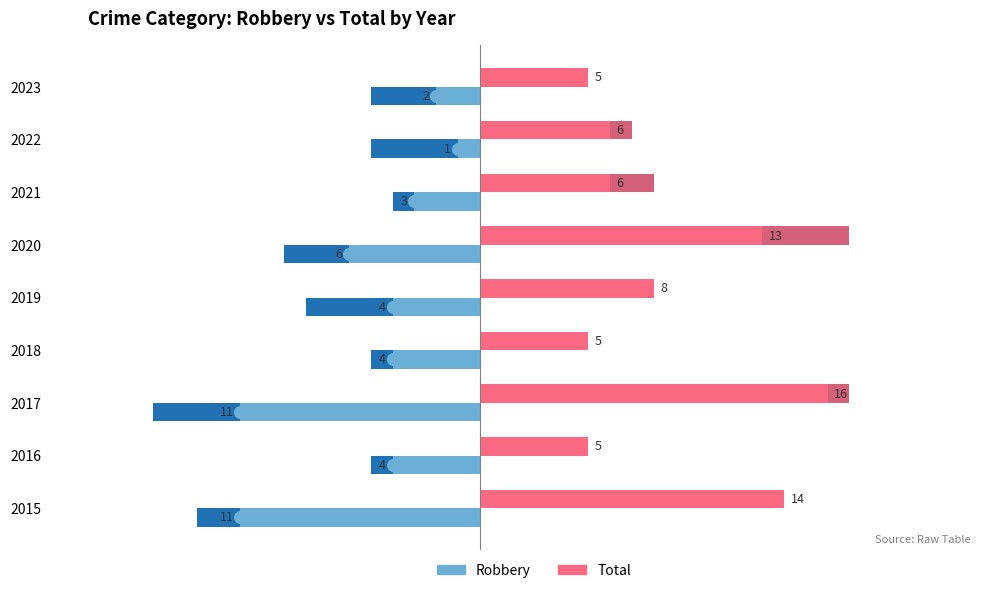

How many groups of bars are there?

9